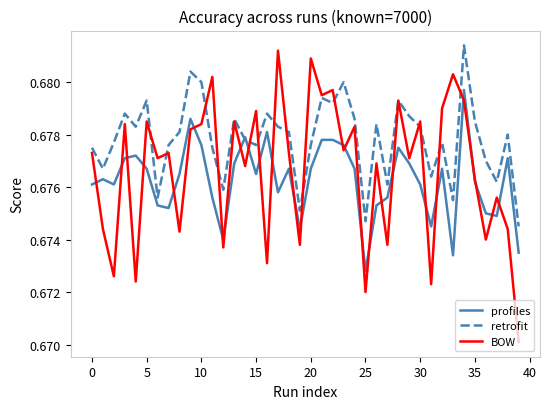

List the series in order of their overall mean, highest first.

retrofit, BOW, profiles